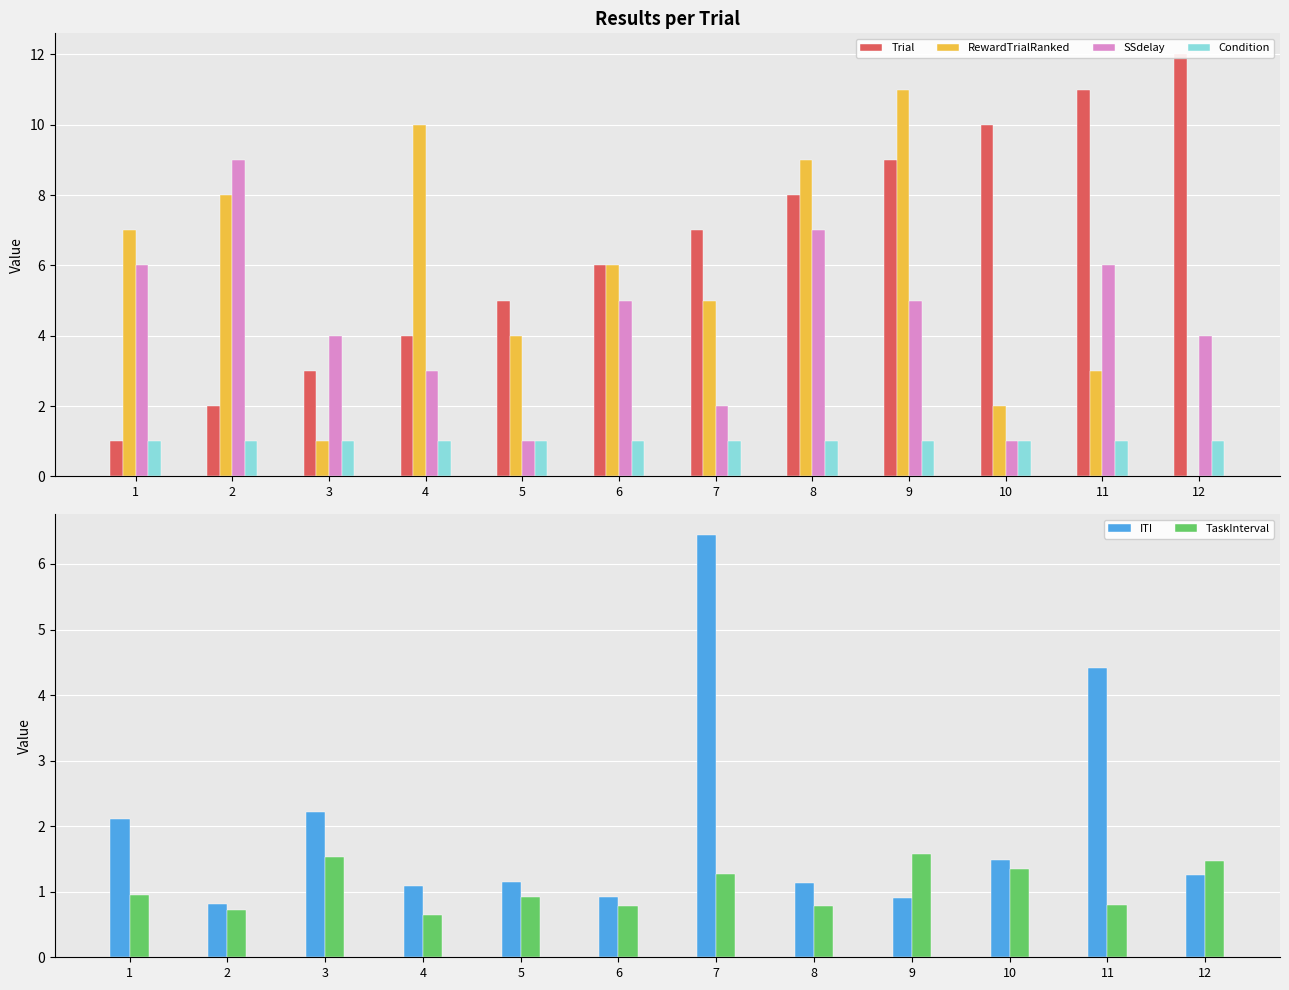

Read the TaskInterval value at 8.

0.8